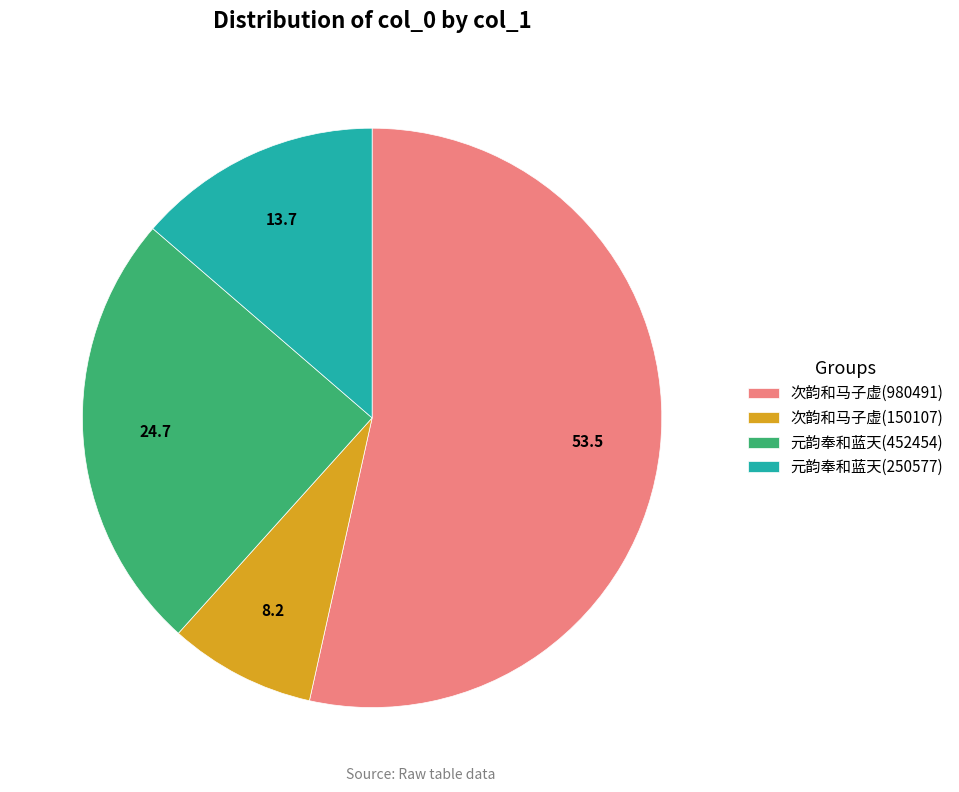

What is the majority slice?

次韵和马子虚(980491)